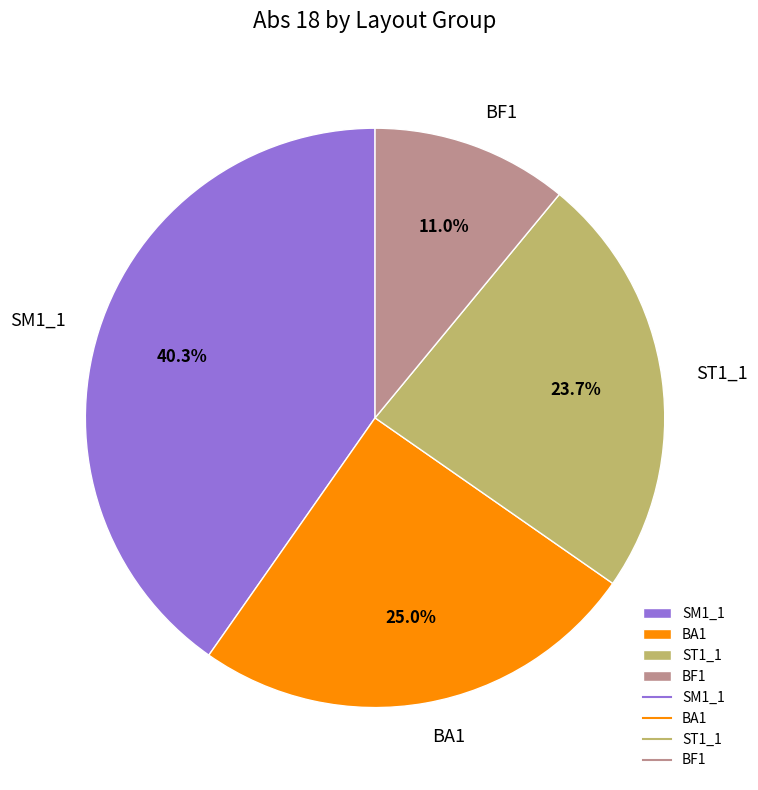

Between BA1 and ST1_1, which is larger?

BA1